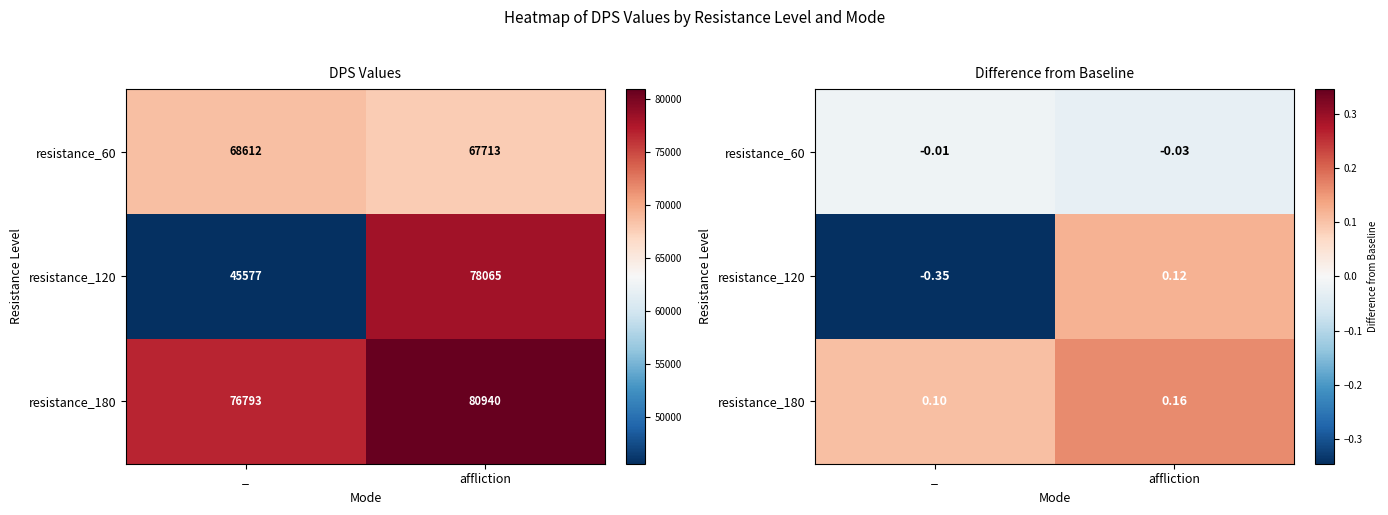

What is the sum of the resistance_180 values at _ and affliction?

0.3